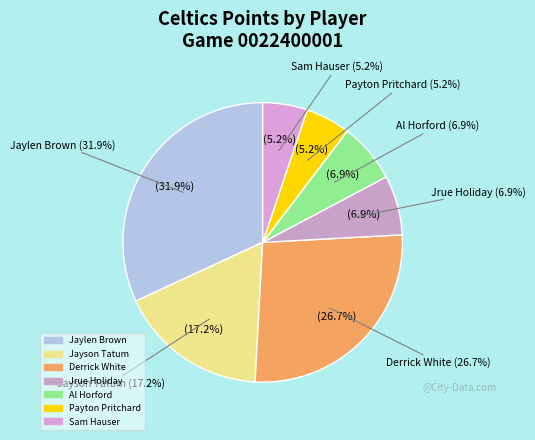

Does Sam Hauser represent more than half of the total?

No